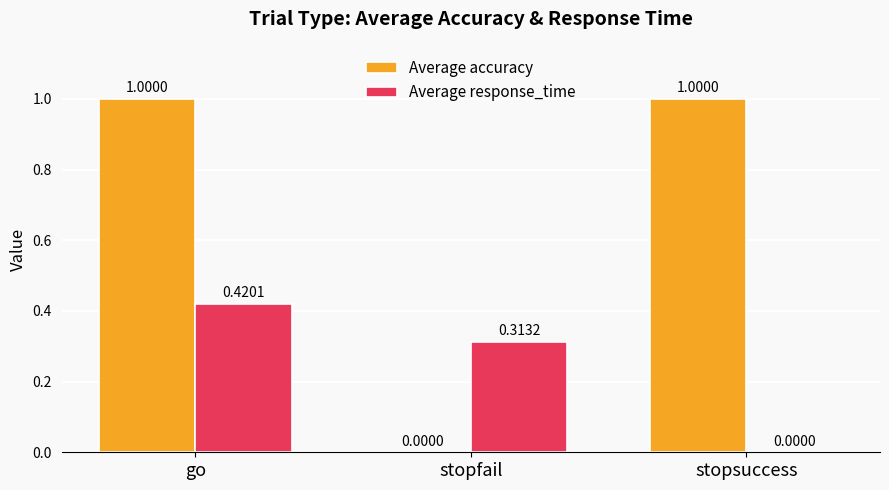

What are all the series names shown in the legend?

Average accuracy, Average response_time